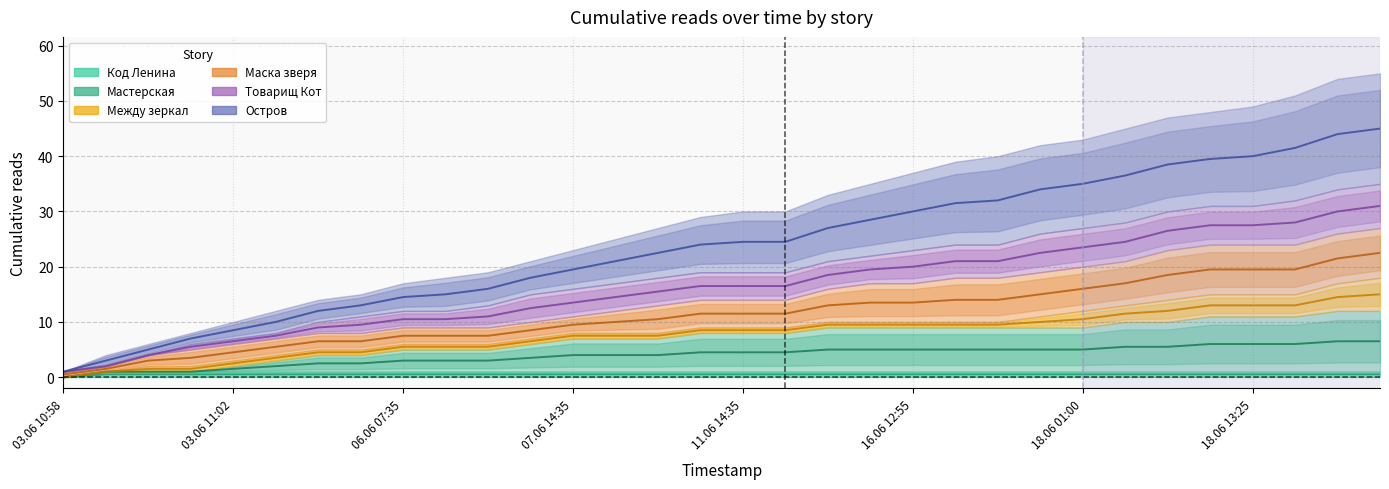

Count the number of categories in the chart.

32